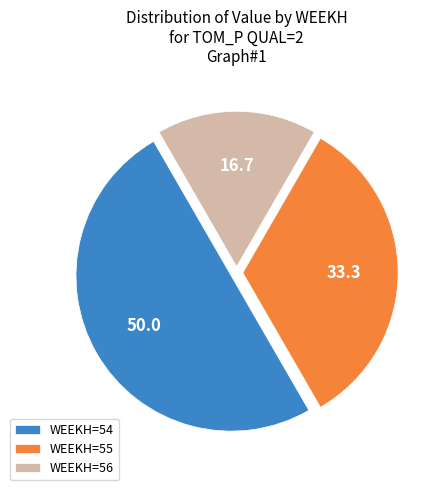

What is the majority slice?

WEEKH=54